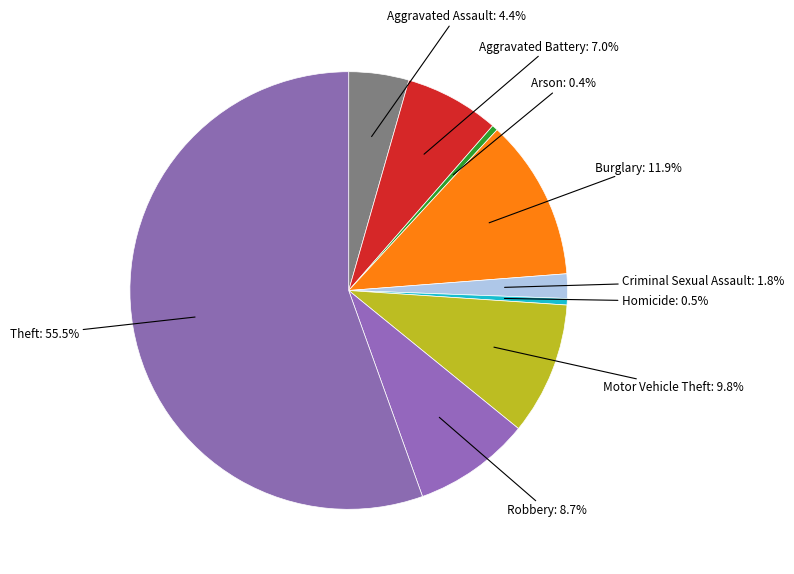

How many slices are in this pie chart?

9